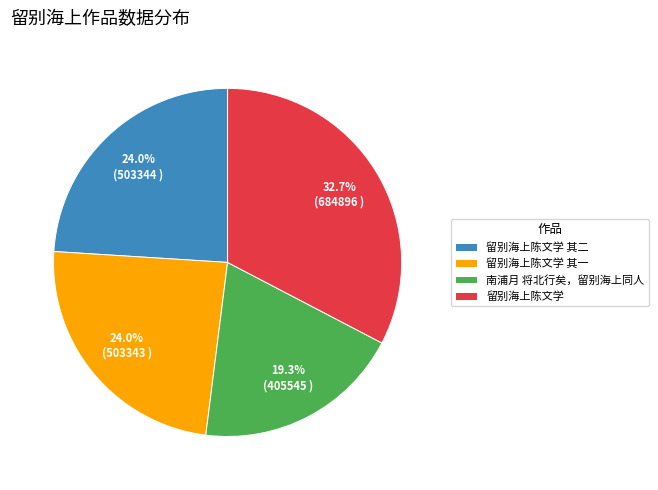

The 南浦月 将北行矣，留别海上同人 slice represents 7% of the pie. True or false?

False